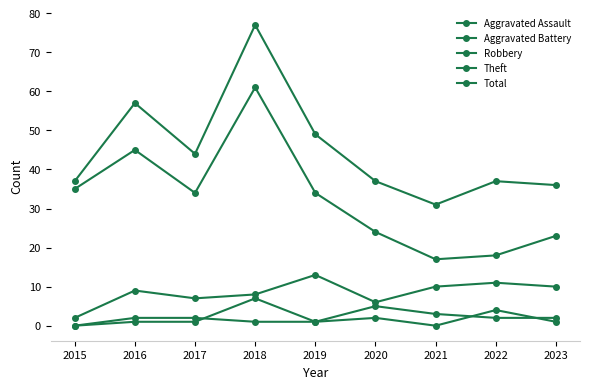

What is the value of the Theft point at the 3rd from the left?

34